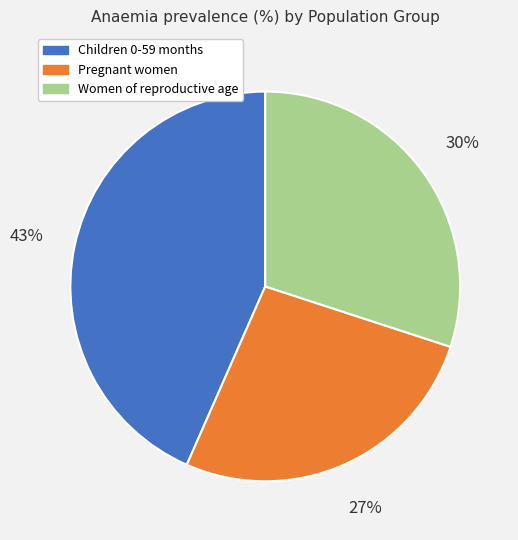

How many segments does this pie chart have?

3